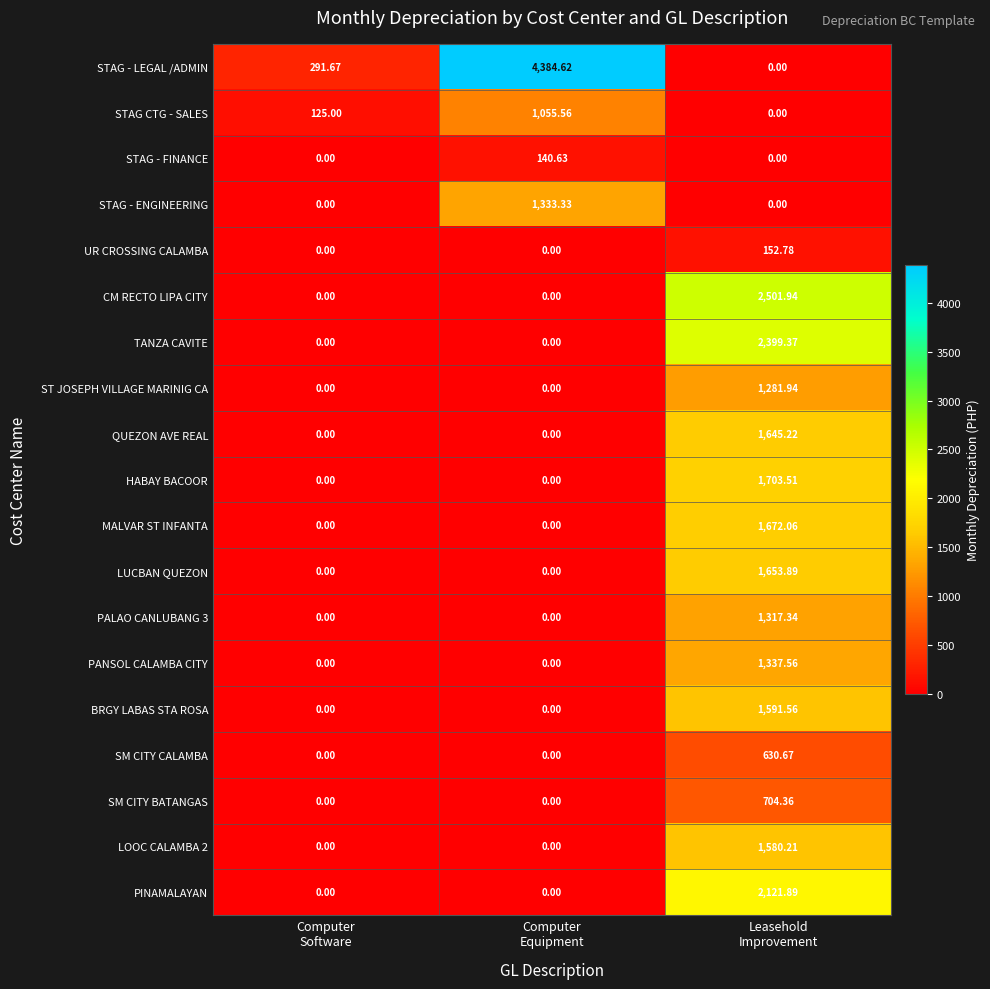

Which series has the largest total across all categories?

STAG - LEGAL /ADMIN